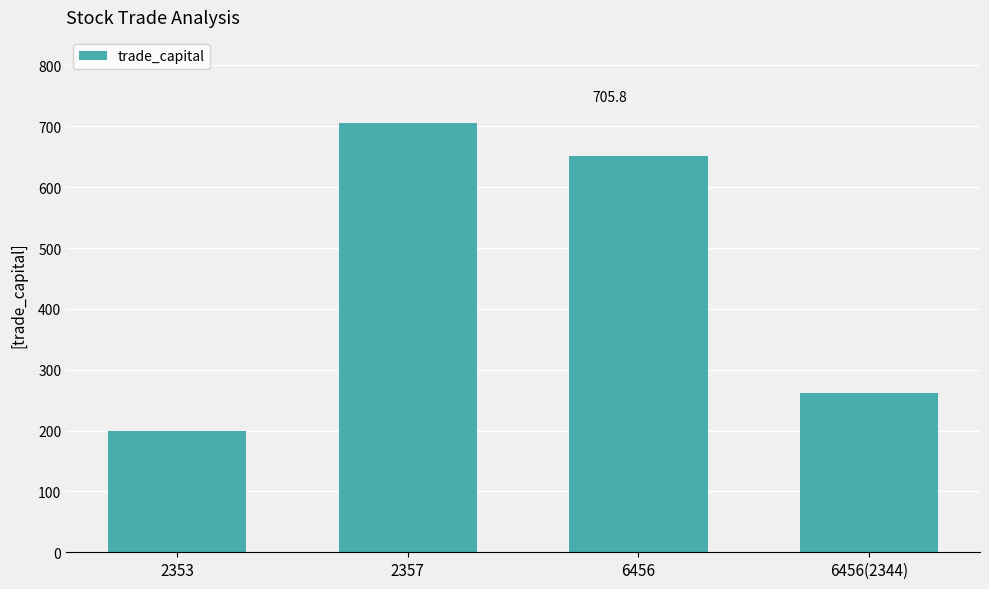

What is the label of the 1st bar from the left?

2353